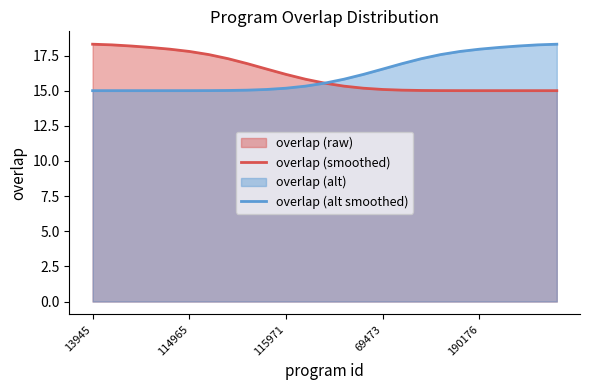

What is the average value of the overlap (smoothed) series?

16.2